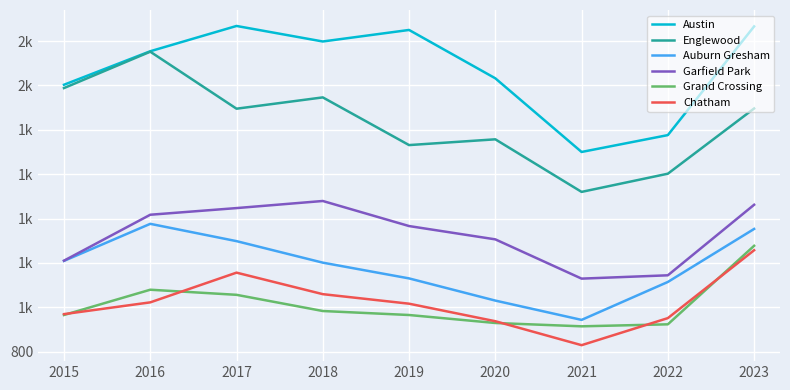

What is the greatest value displayed?

2268